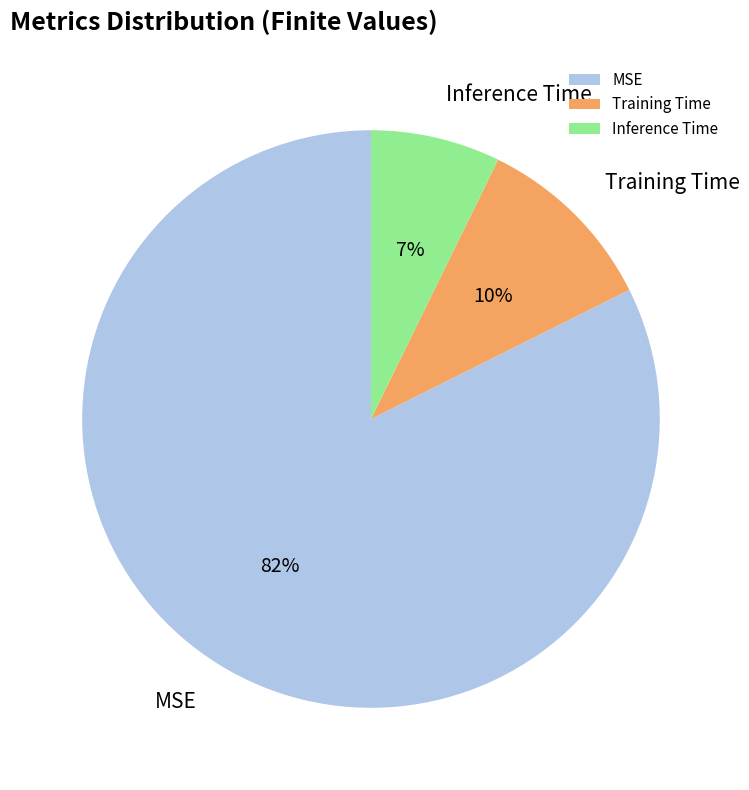

Which slice is the smallest?

Inference Time